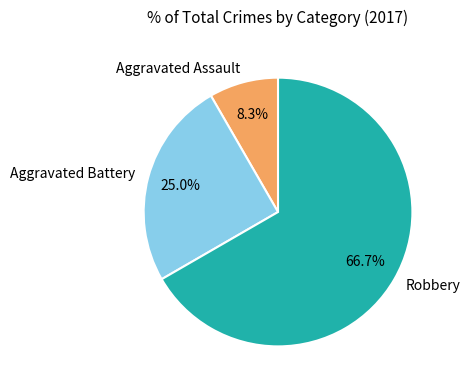

To the nearest percent, what is the average slice percentage?

33%